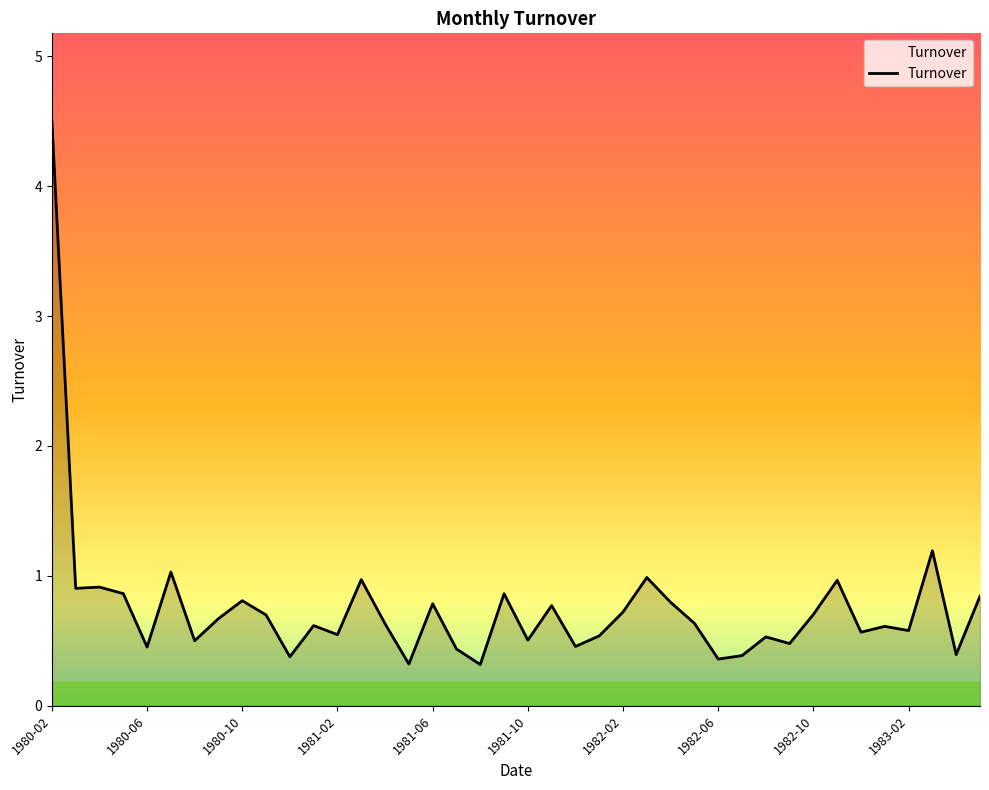

What is the smallest value displayed?

0.3